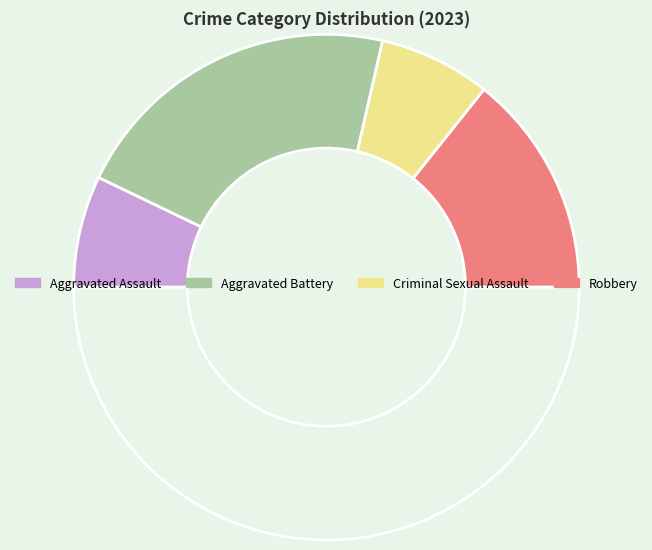

To the nearest percent, what is the difference between the largest and smallest slice percentages?

29%